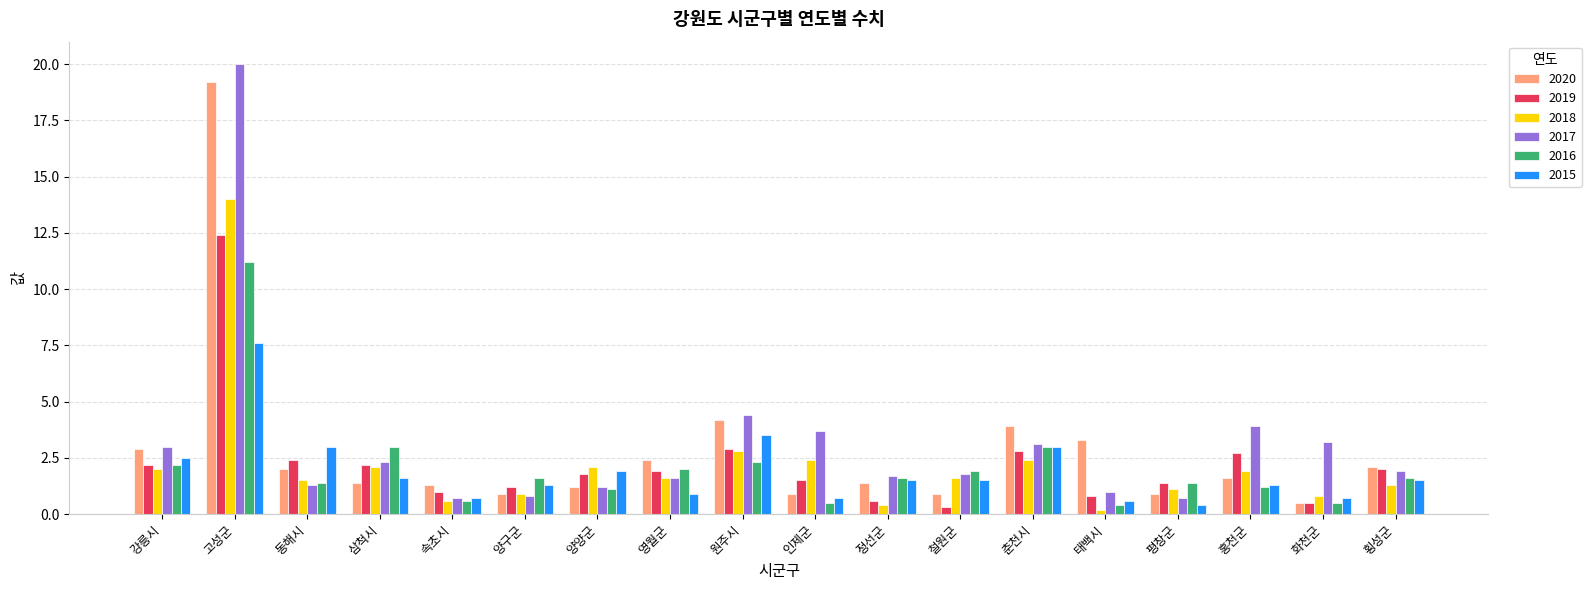

Where is 2017 nearest to the value 10?

원주시